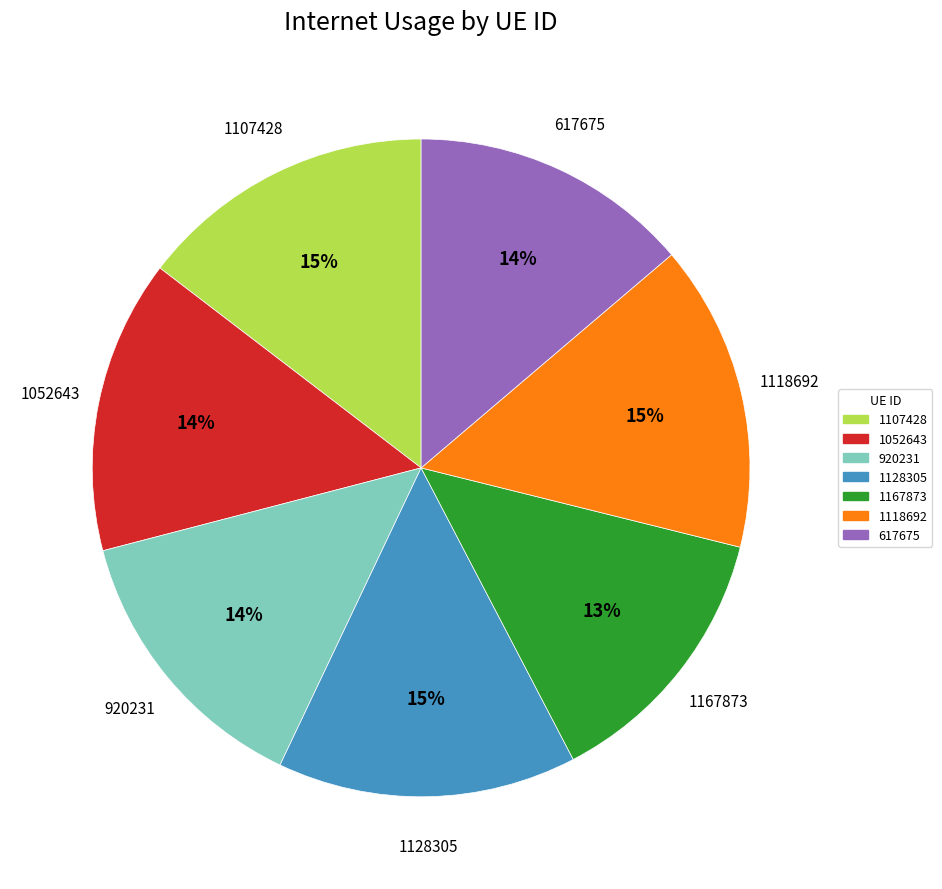

To the nearest percent, what is the difference between the 920231 and 1128305 slice percentages?

1%